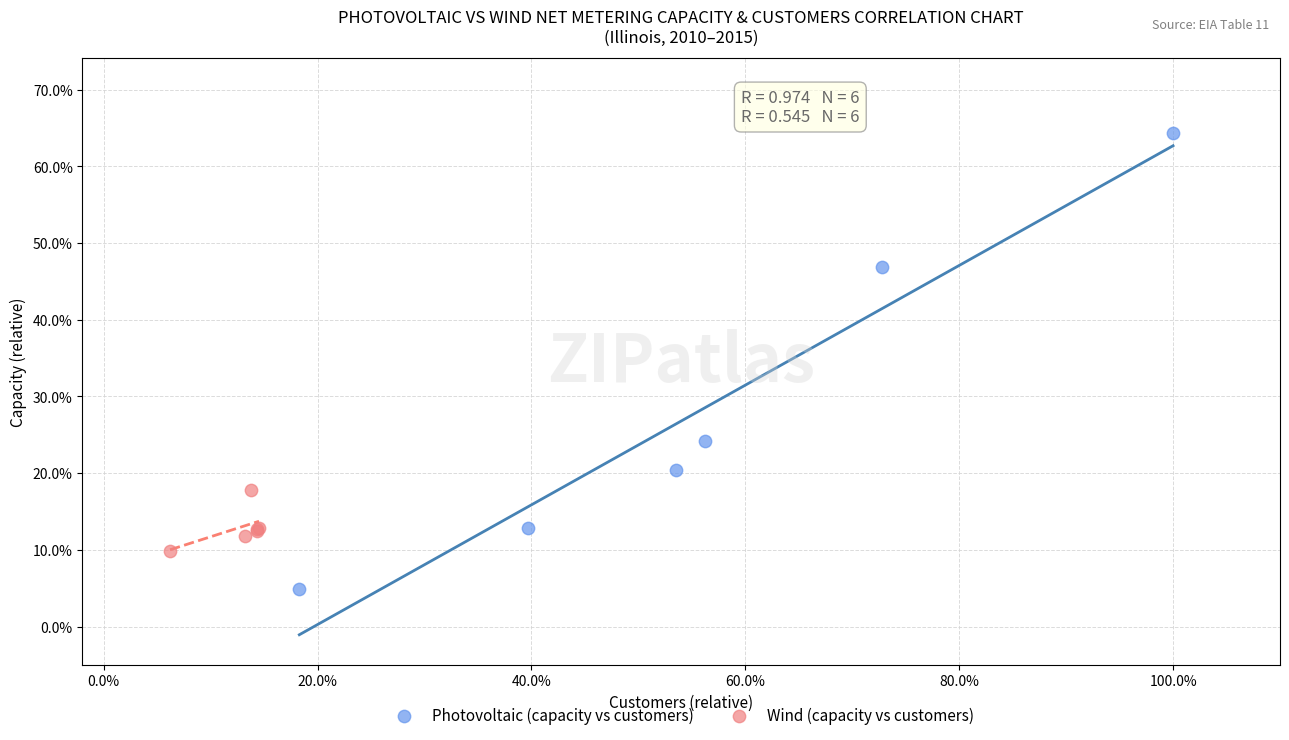

Which series contains the highest Y value?

Photovoltaic (capacity vs customers)